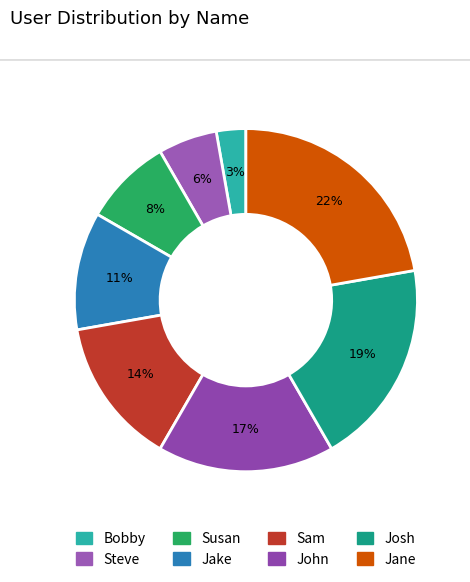

Which category has the smallest portion of the pie?

Bobby